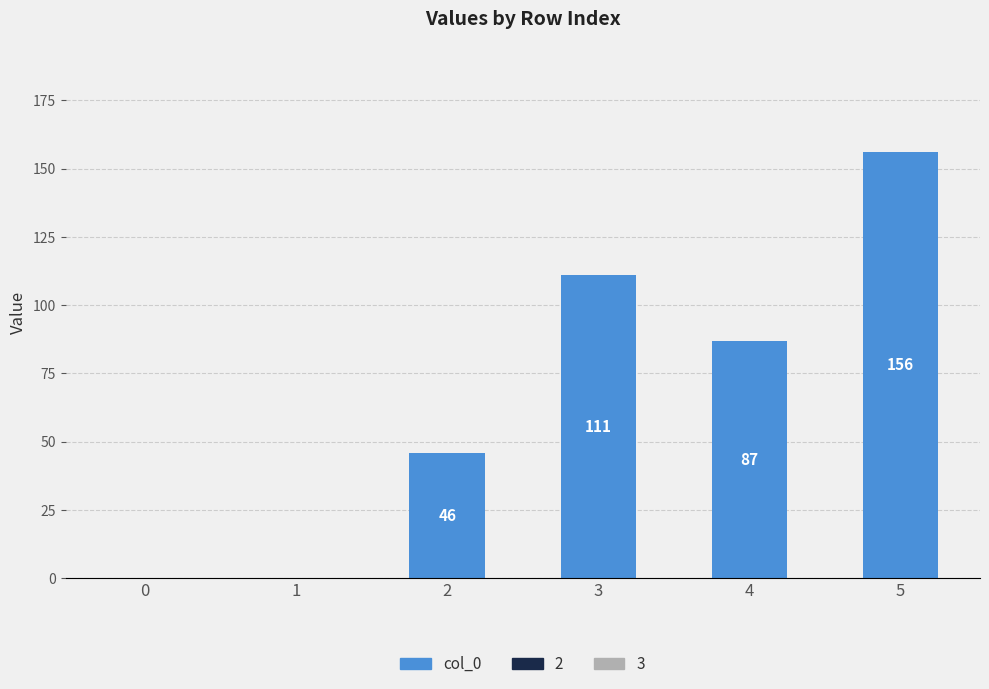

What is the approximate value at 5, to the nearest 5?

155